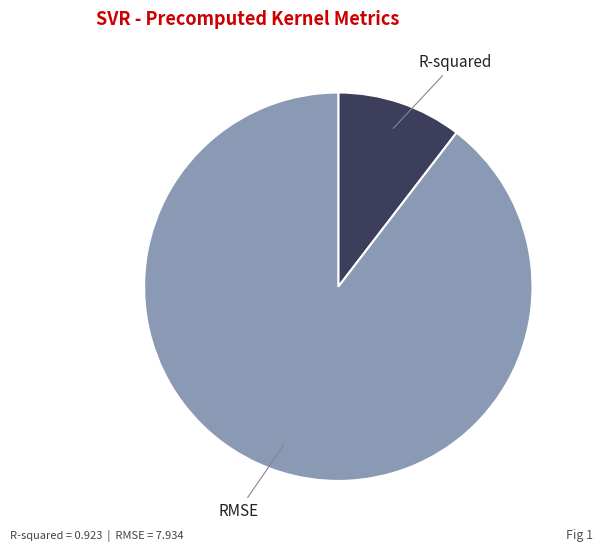

Count the number of slices in the pie.

2